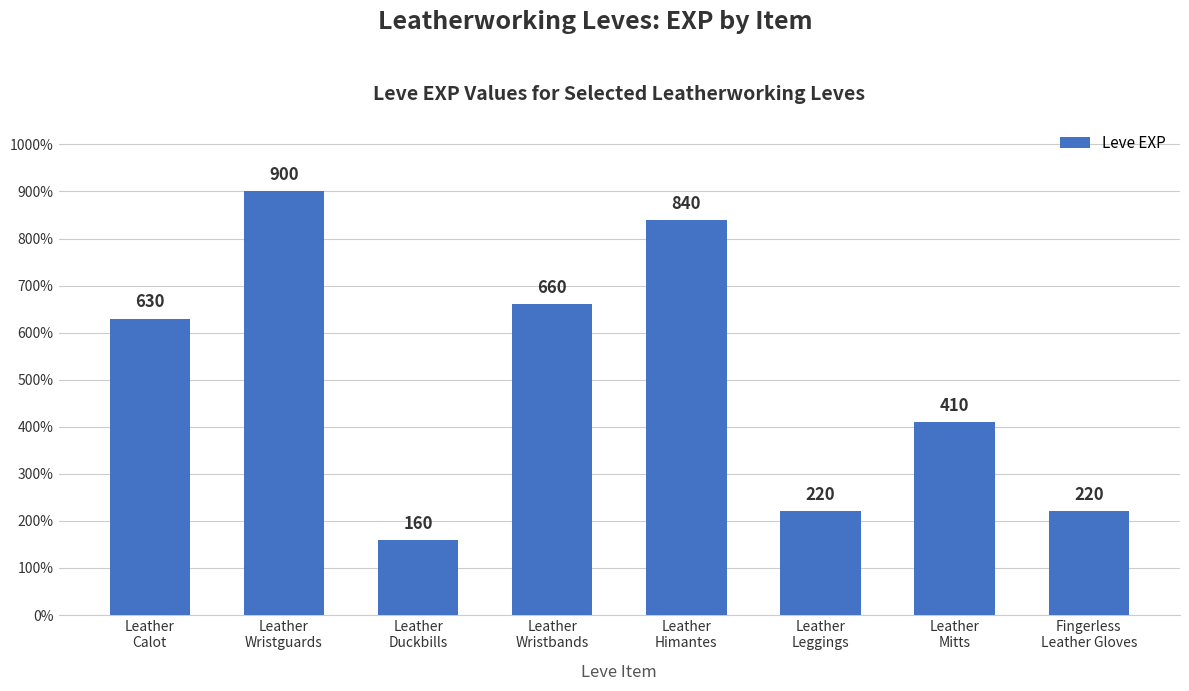

Reading left to right, what are all the values shown in this chart?

630	900	160	660	840	220	410	220